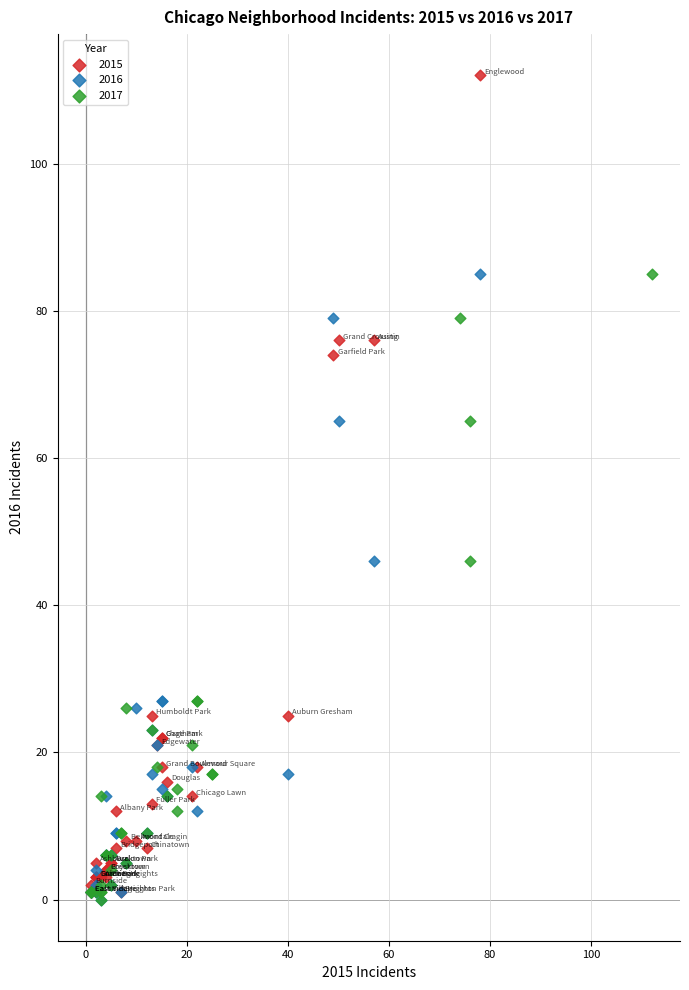

Which series has the widest spread of Y values?

2015